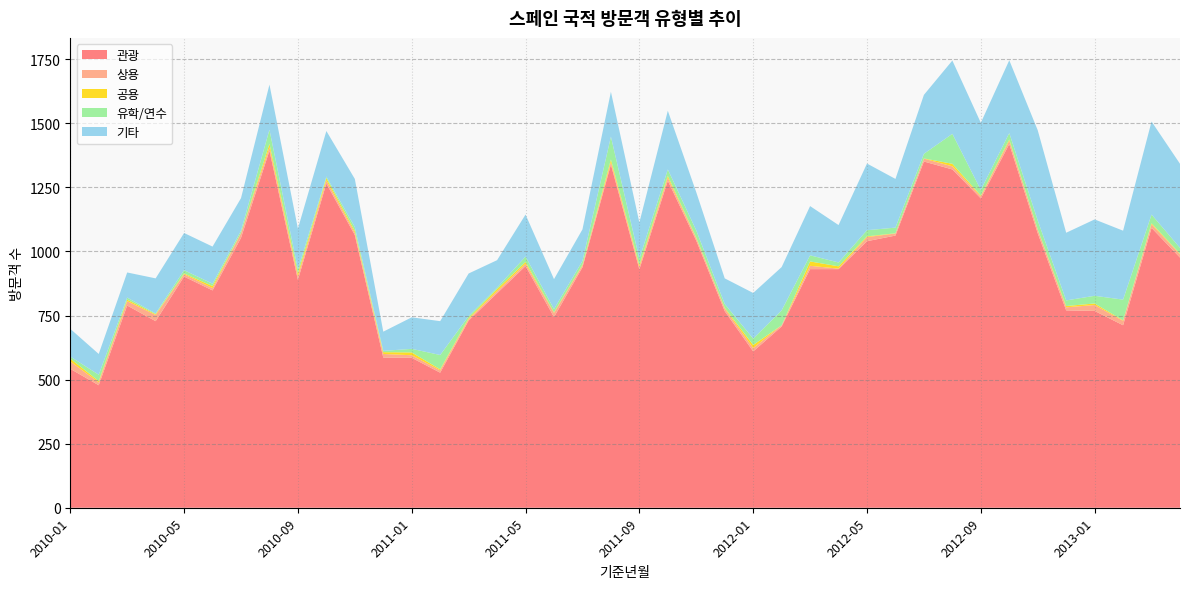

Reading right to left, extract all data points from this chart.

관광: 976	1092	712	768	770	1071	1419	1207	1320	1351	1062	1040	931	931	707	610	767	1042	1276	930	1339	938	744	943	837	730	527	585	586	1064	1265	889	1393	1053	848	902	728	789	478	542
상용: 13	14	17	23	12	13	13	8	12	11	8	16	2	13	5	13	10	9	12	10	10	7	16	9	8	6	9	10	14	9	12	14	13	18	9	9	24	17	11	29
공용: 2	4	2	6	5	2	5	3	10	1	1	3	9	17	0	12	3	3	7	7	10	3	2	7	8	4	4	11	7	7	9	11	14	1	8	3	3	6	5	11
유학/연수: 23	34	81	30	22	35	25	22	117	18	22	24	15	24	58	25	15	28	25	24	89	15	13	21	6	8	56	14	5	15	6	16	55	9	9	13	3	8	25	8
기타: 328	363	269	298	264	352	284	262	286	230	190	260	146	192	169	178	100	149	229	142	175	123	117	164	107	166	132	123	75	188	178	159	176	127	145	145	137	98	81	108